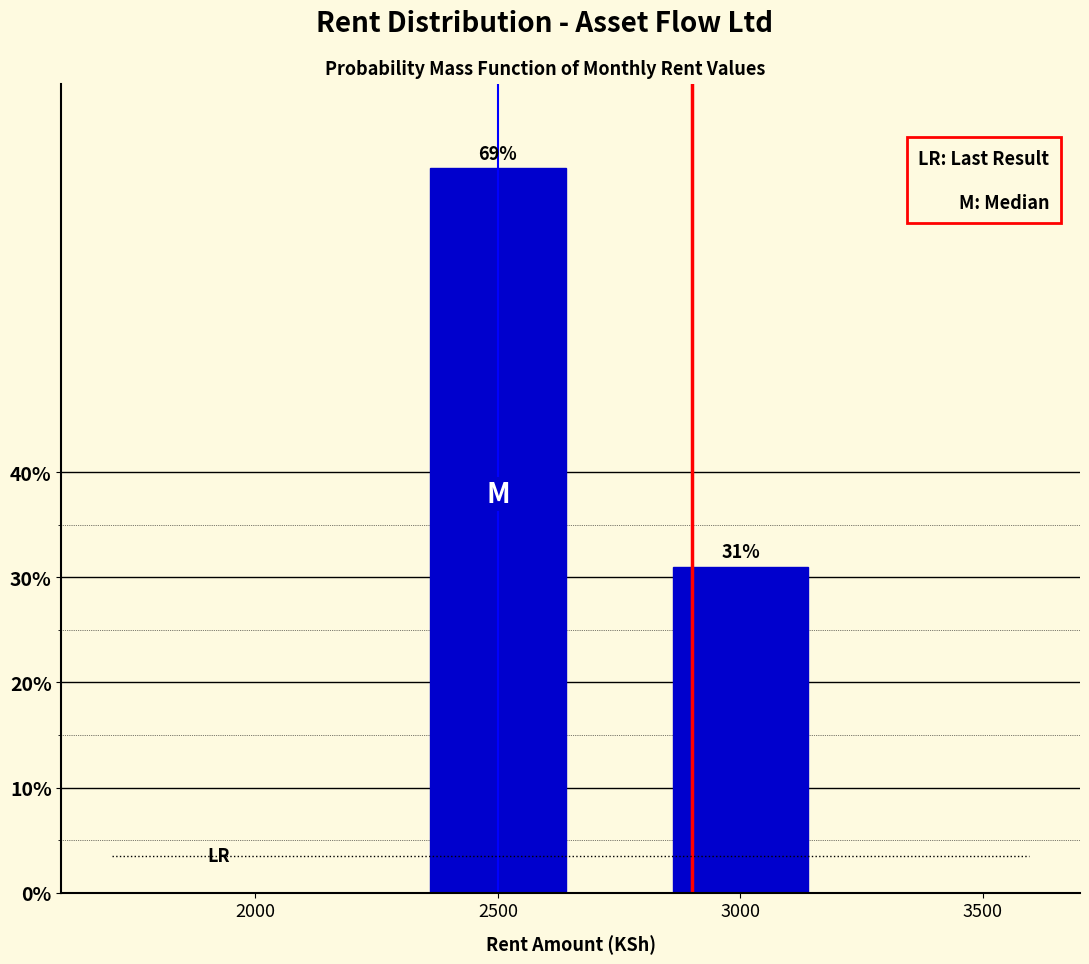

Reading left to right, what are all the values shown in this chart?

69.0	31.0